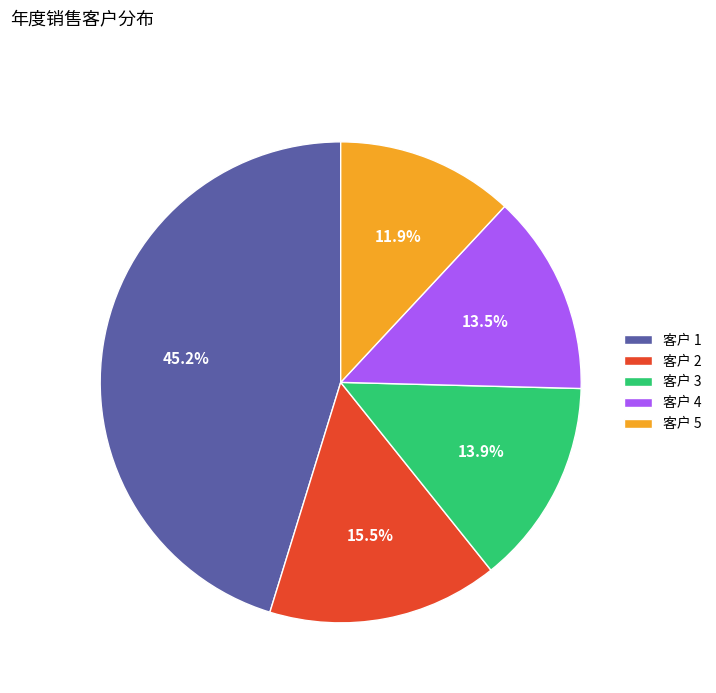

To the nearest percent, what is the average slice percentage?

20%